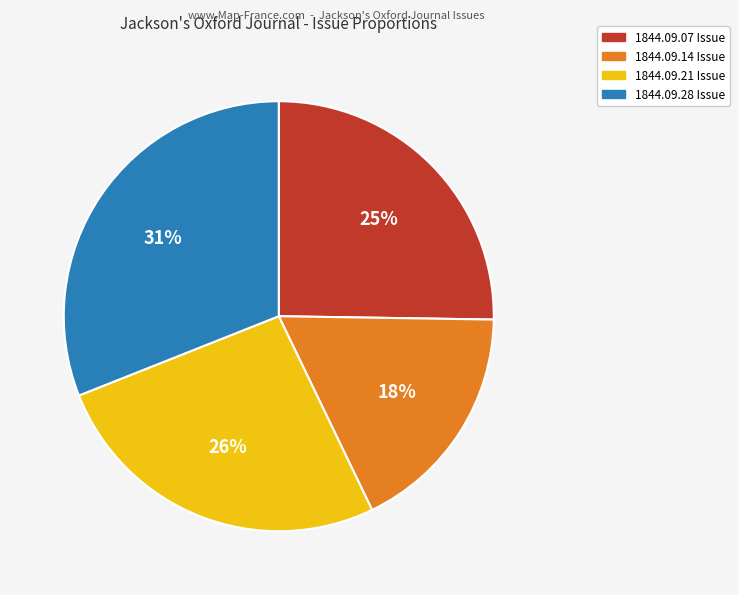

To the nearest percent, what percentage of the pie is 1844.09.14 Issue?

18%